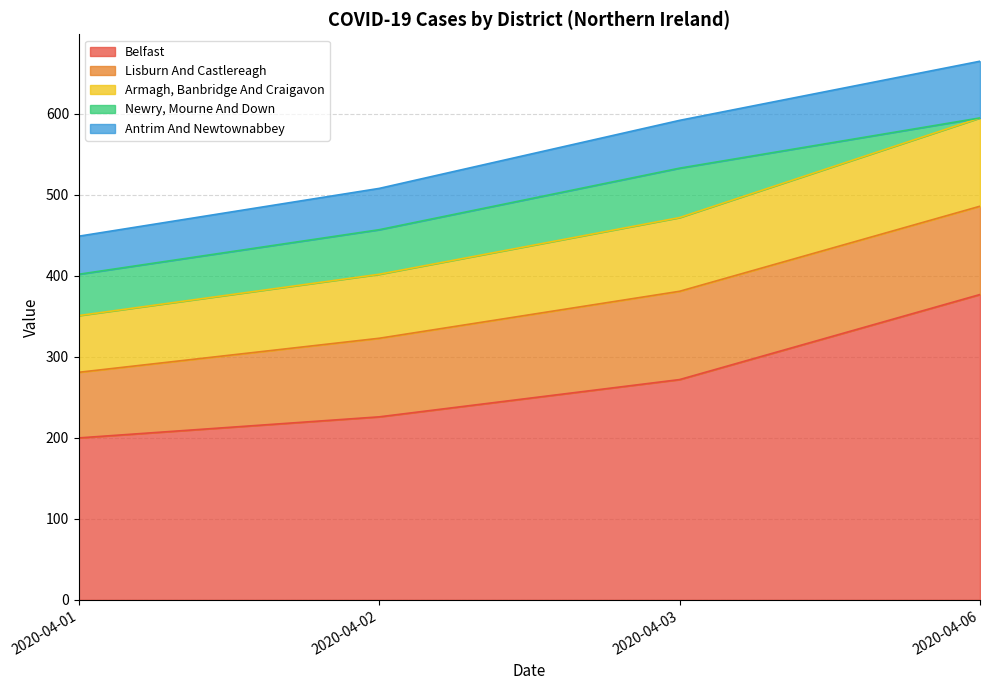

Which category has the lowest value in the Armagh, Banbridge And Craigavon series?

2020-04-01